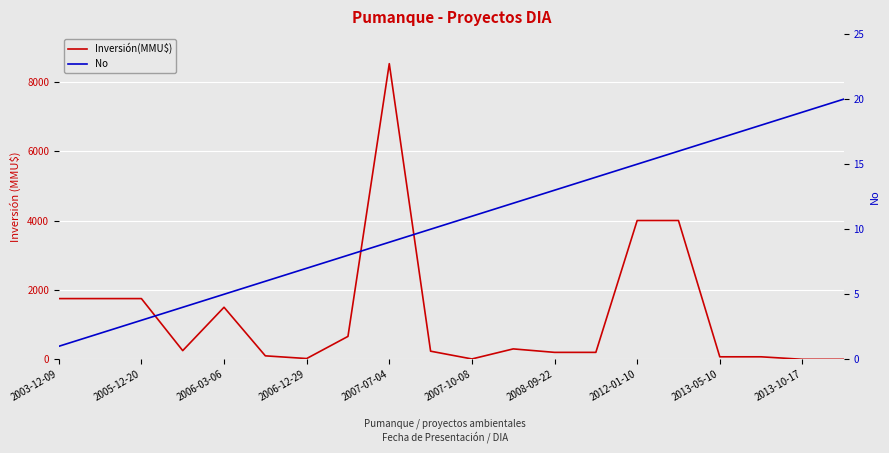

Reading right to left, extract all data points from this chart.

Inversión(MMU$): 0	0	72	72	4000	4000	200	200	300	10	234	8521	660	22	100	1500	250	1750	1750	1750
No: 20	19	18	17	16	15	14	13	12	11	10	9	8	7	6	5	4	3	2	1